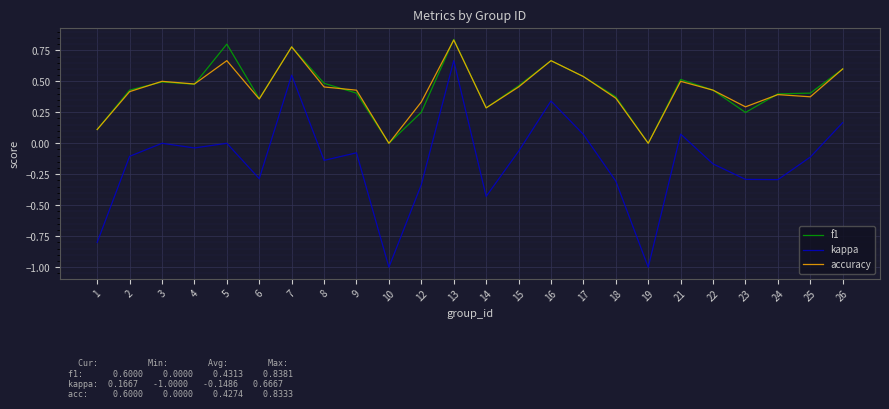

True or false: kappa and accuracy intersect in this chart.

False